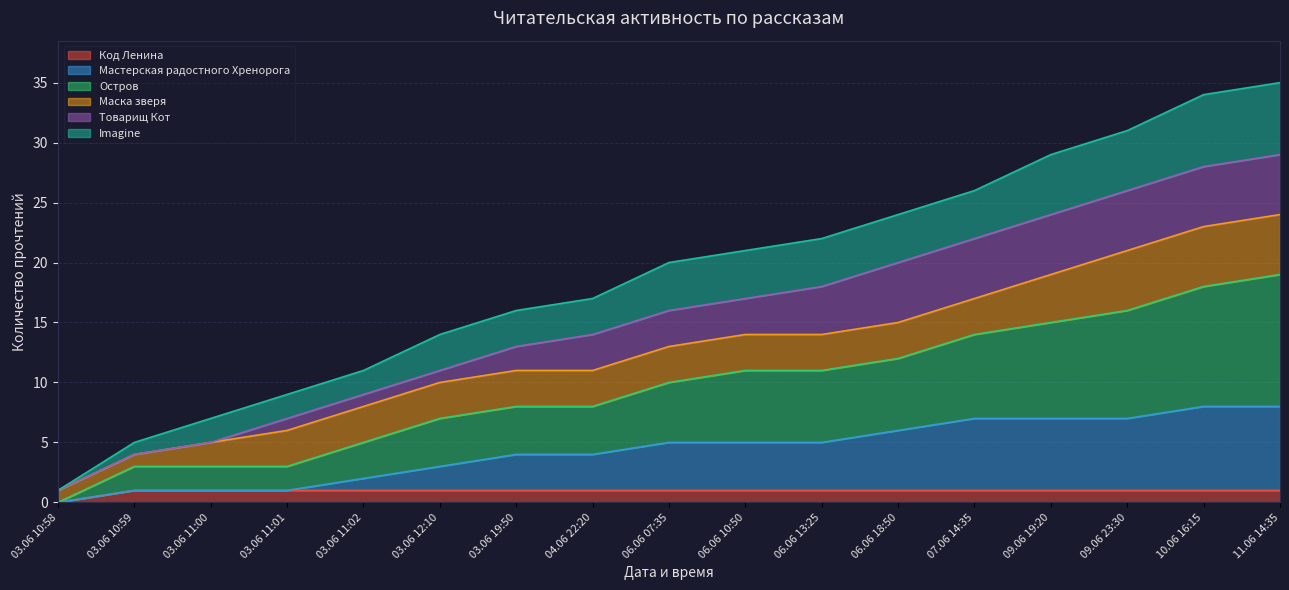

At which category is the sum across all series the highest?

11.06 14:35